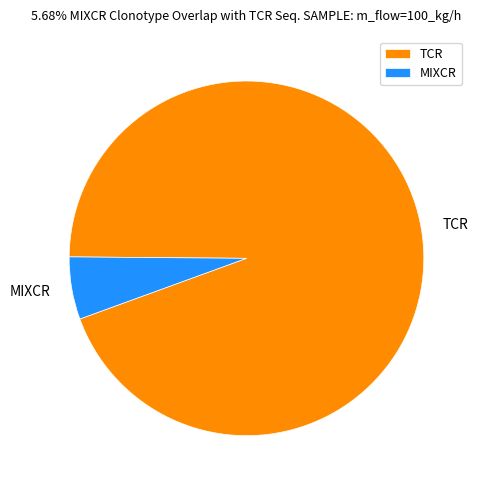

Is there a majority slice in this chart?

Yes